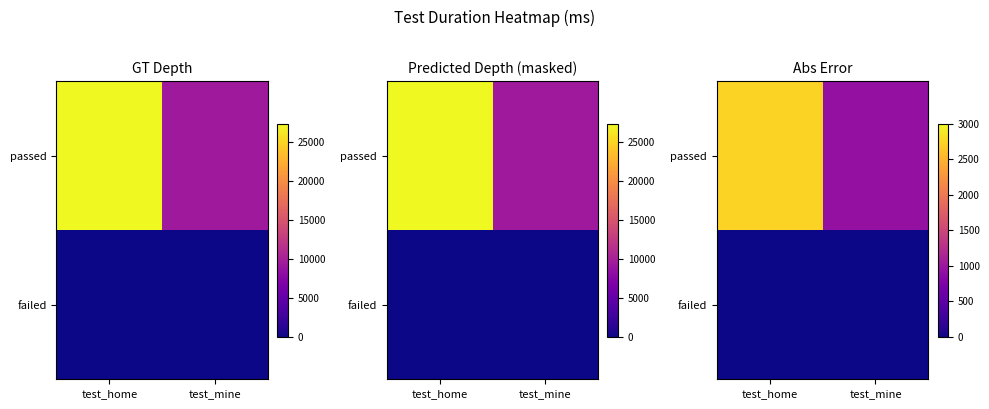

Which label corresponds to the largest value in the chart?

test_home